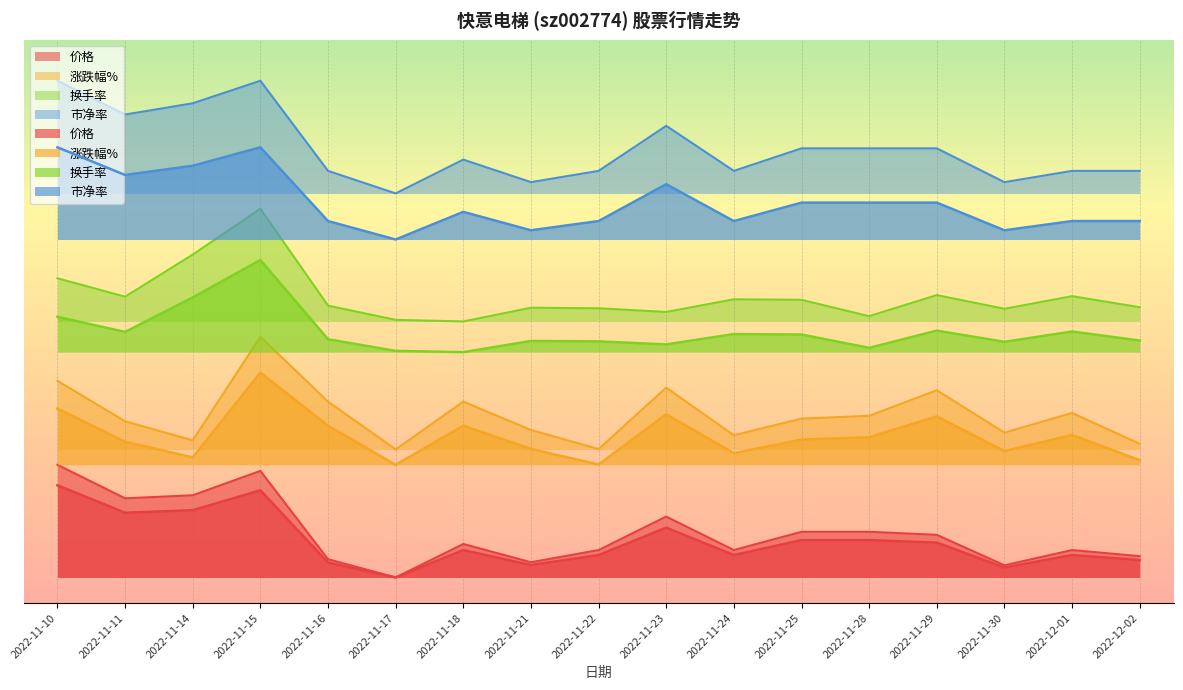

True or false: 市净率 and 涨跌幅% cross at least once.

False